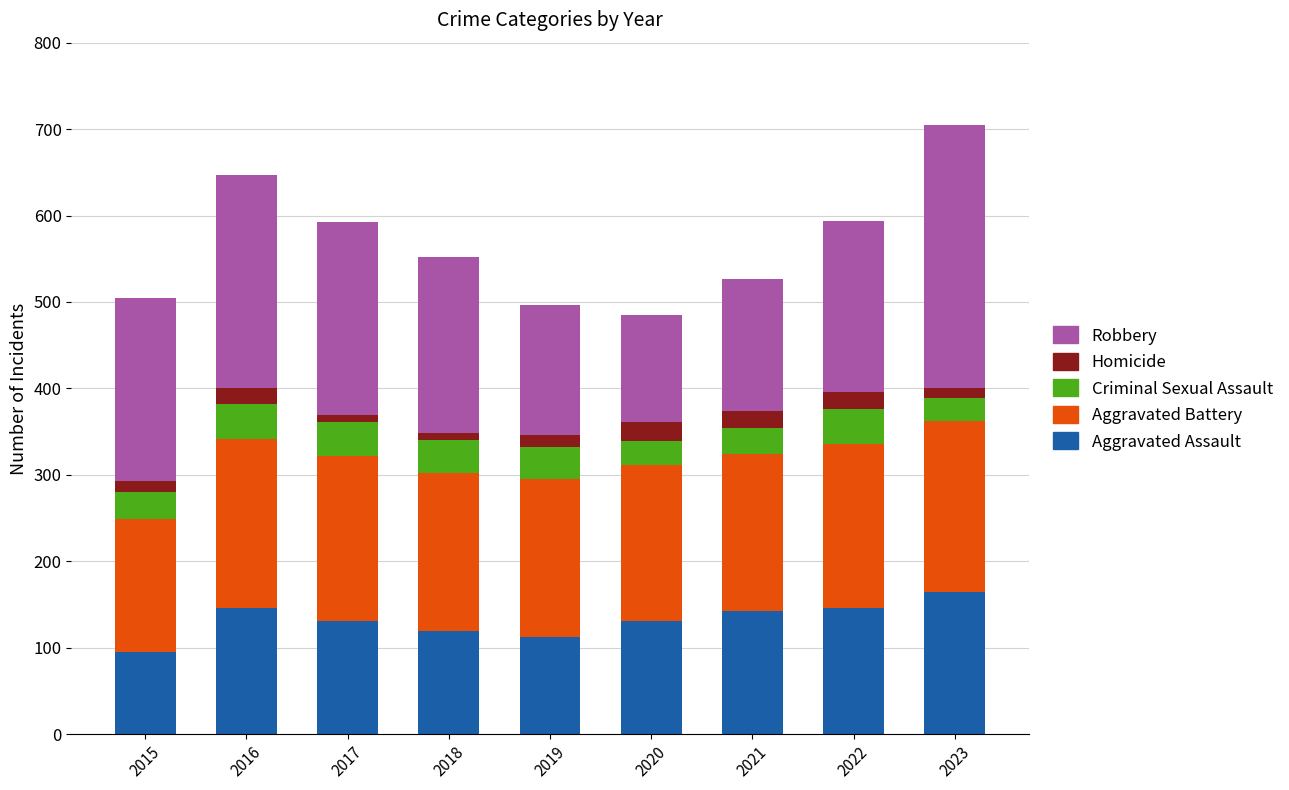

What is the difference between the second highest and second lowest values in the Aggravated Assault series?

33